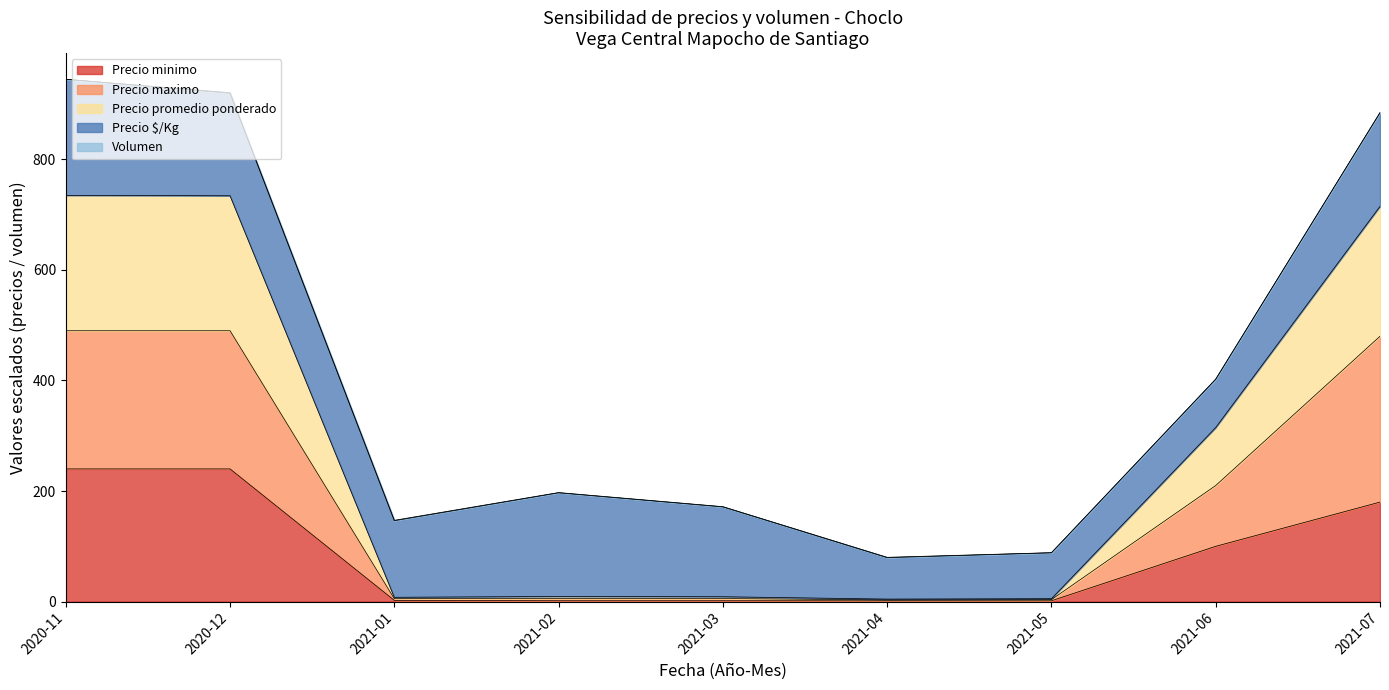

The value of Precio minimo at 2021-06 is 138.0. True or false?

False